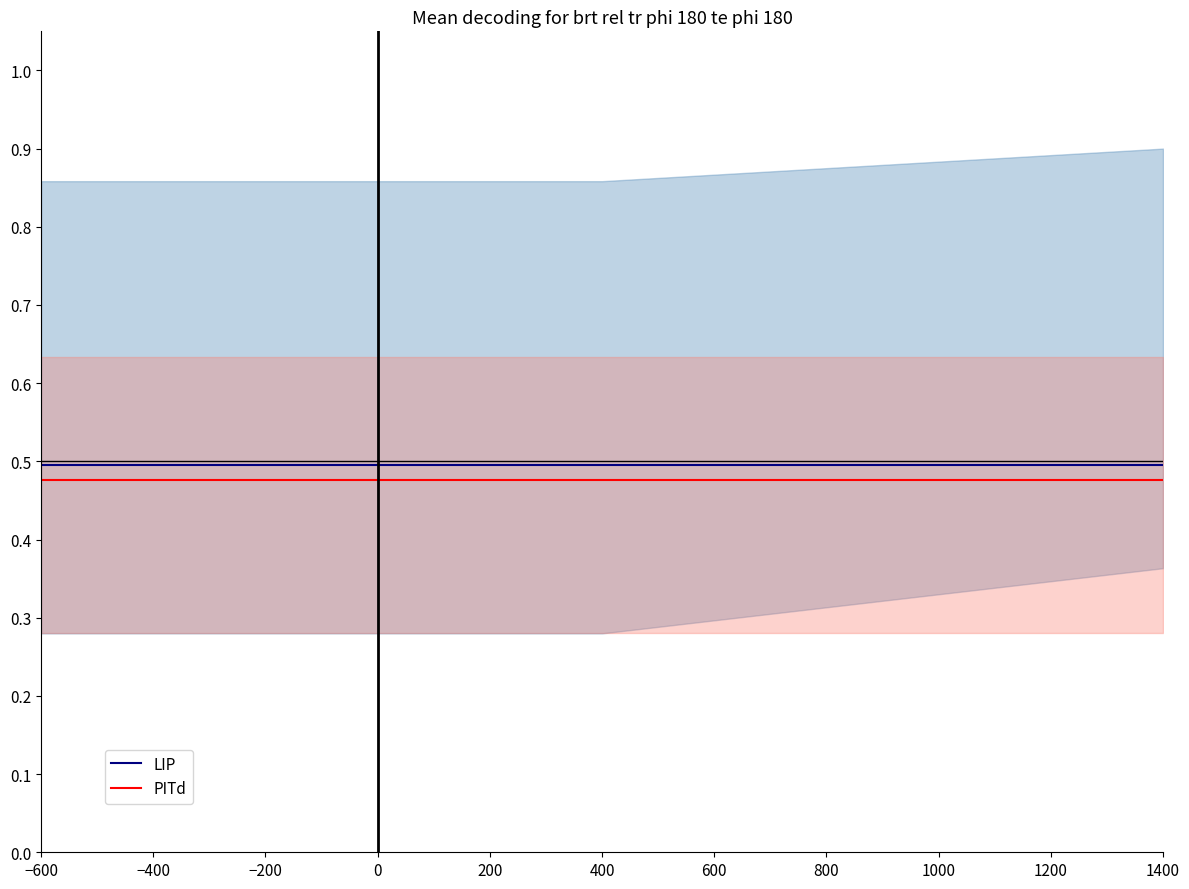

What are all the series names shown in the legend?

LIP, PITd